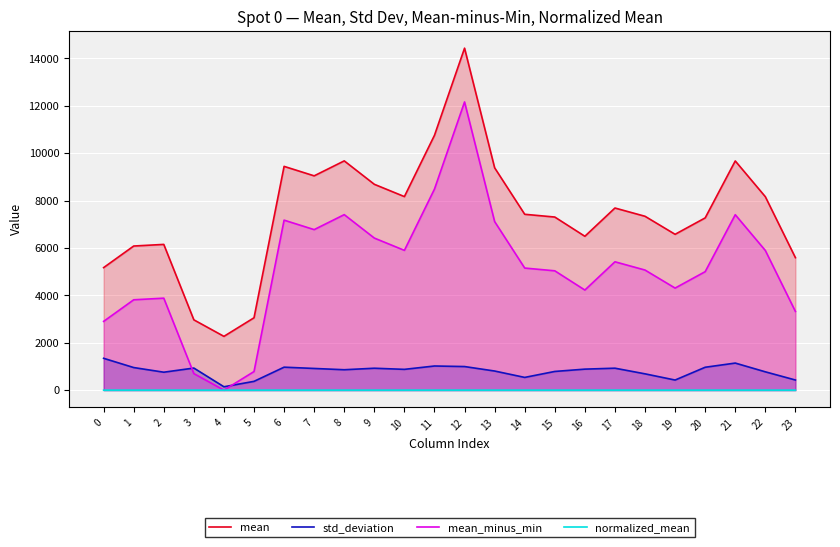

At which category does the chart reach its minimum across all series?

4